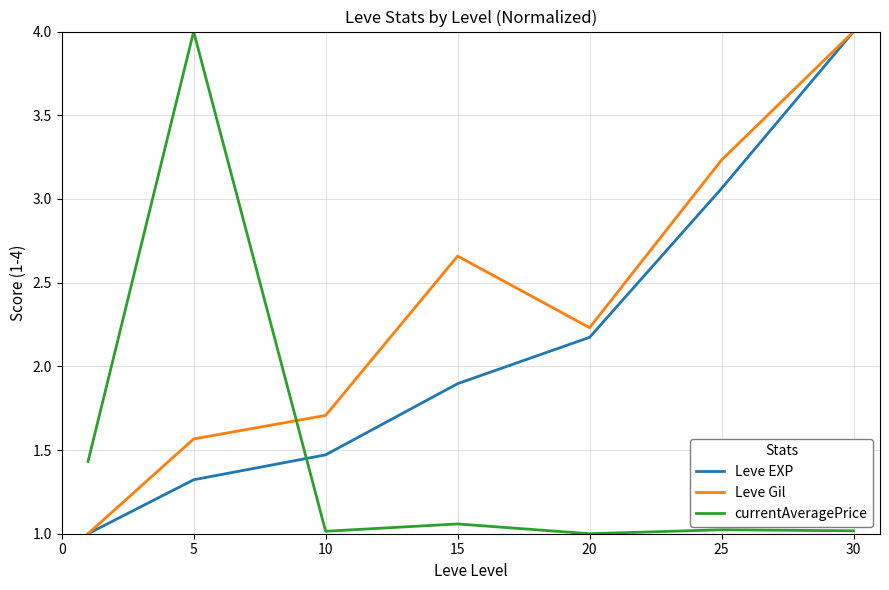

How many lines are shown in the chart?

3